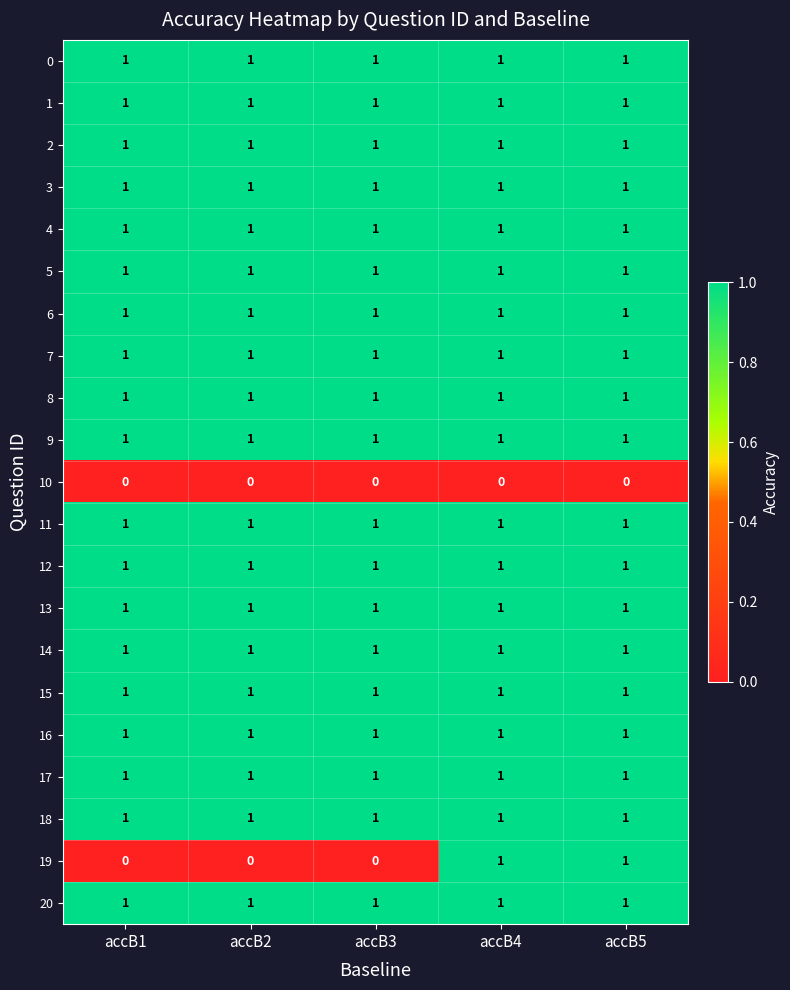

What is the total value across all series at accB5?

20